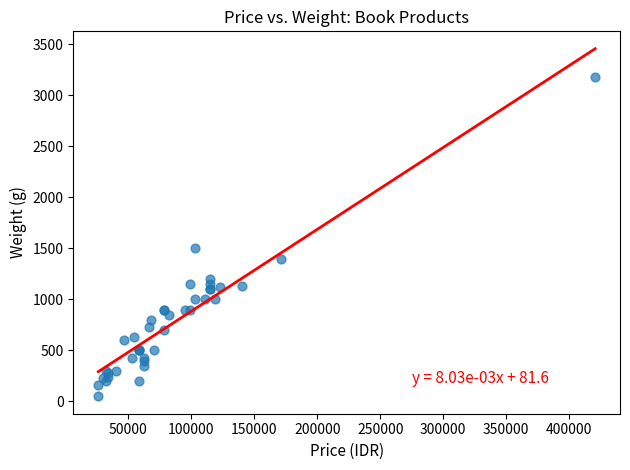

What Y value in the scatter plot is closest to 1617?

1500